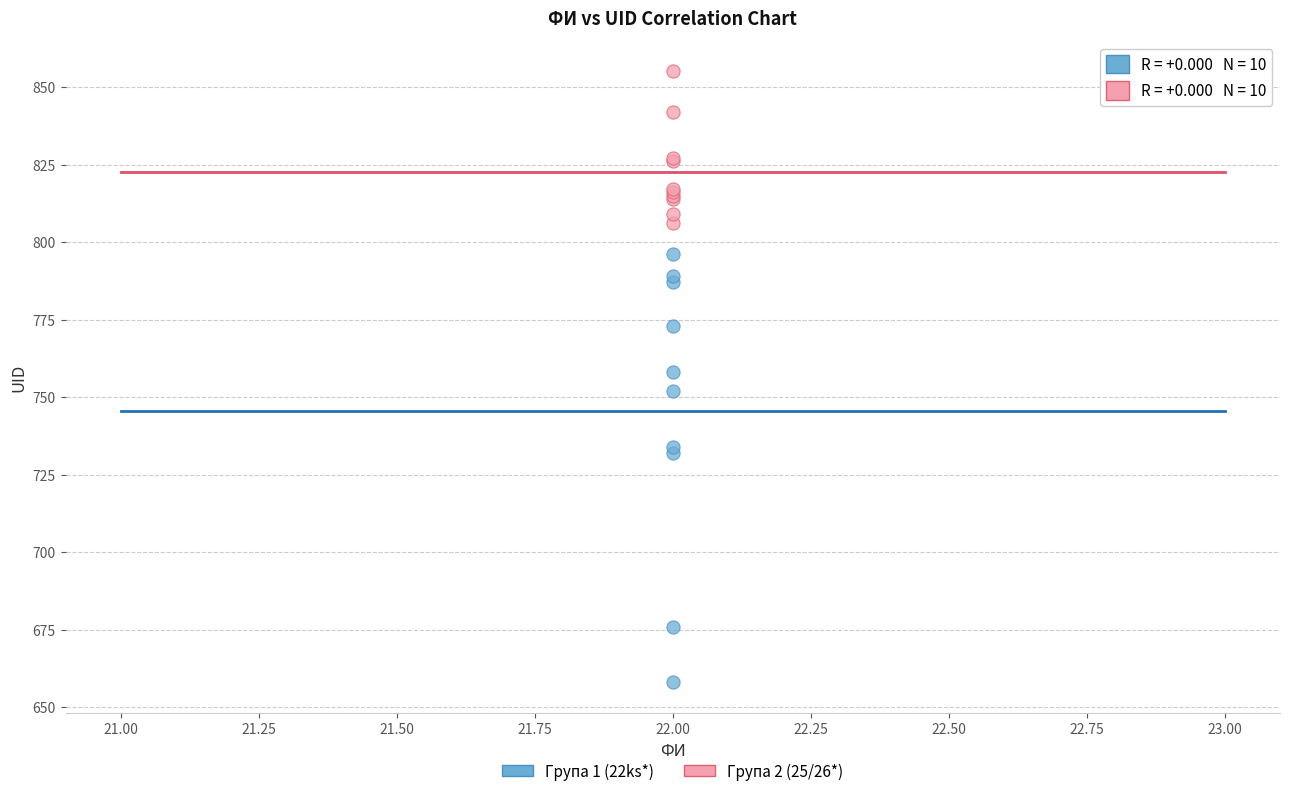

Which series contains the lowest Y value?

Група 1 (22ks*)